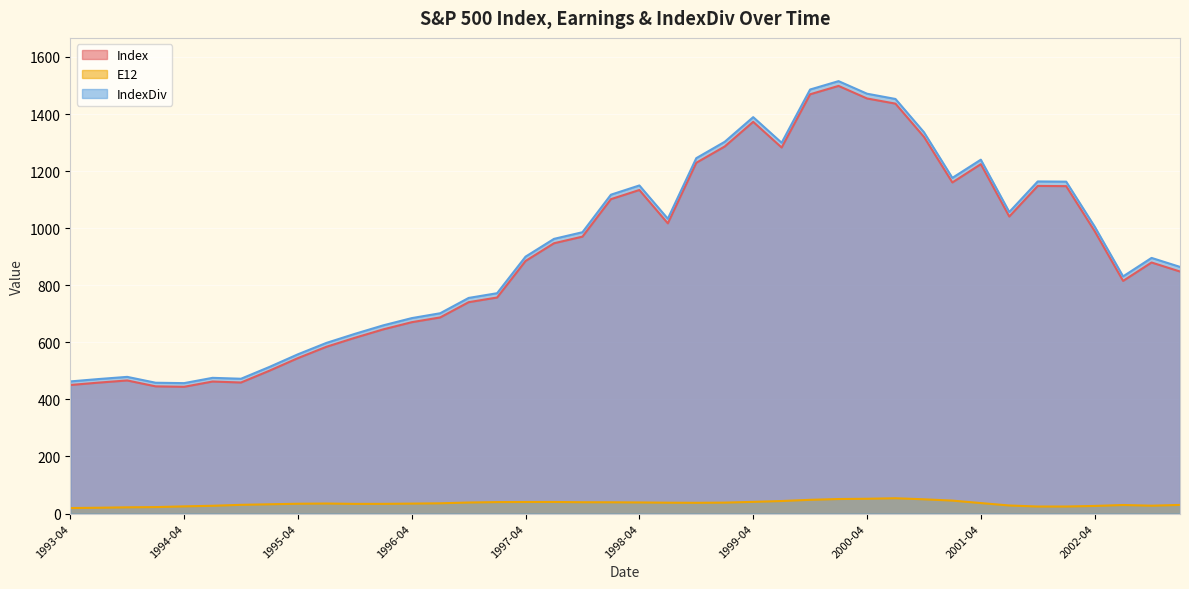

True or false: Index and E12 intersect in this chart.

False